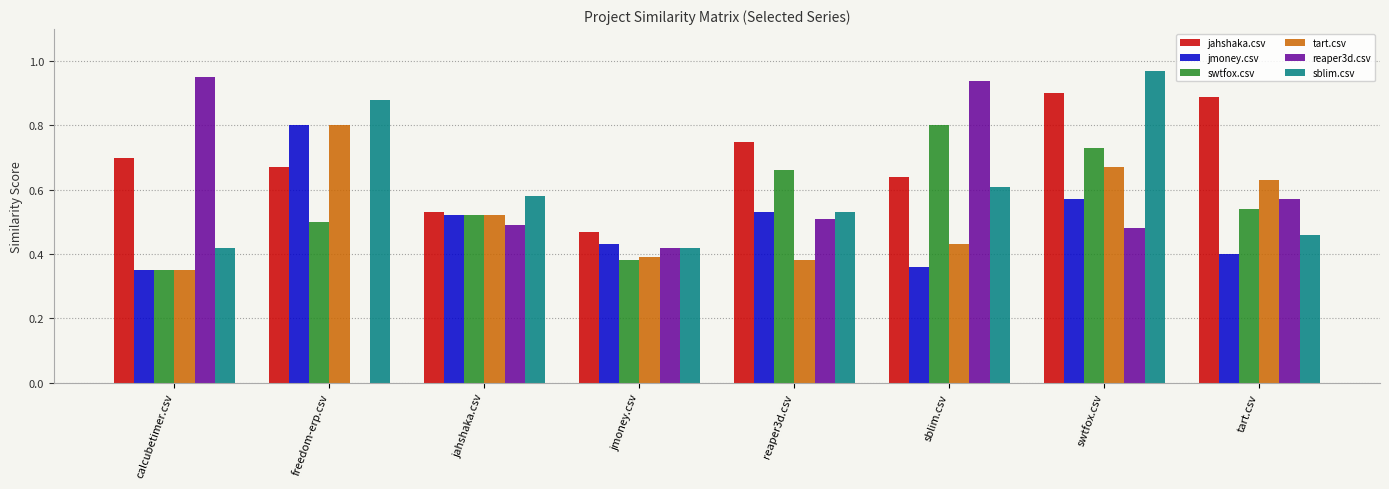

Is the value of reaper3d.csv at reaper3d.csv greater than the value of jmoney.csv at sblim.csv?

Yes